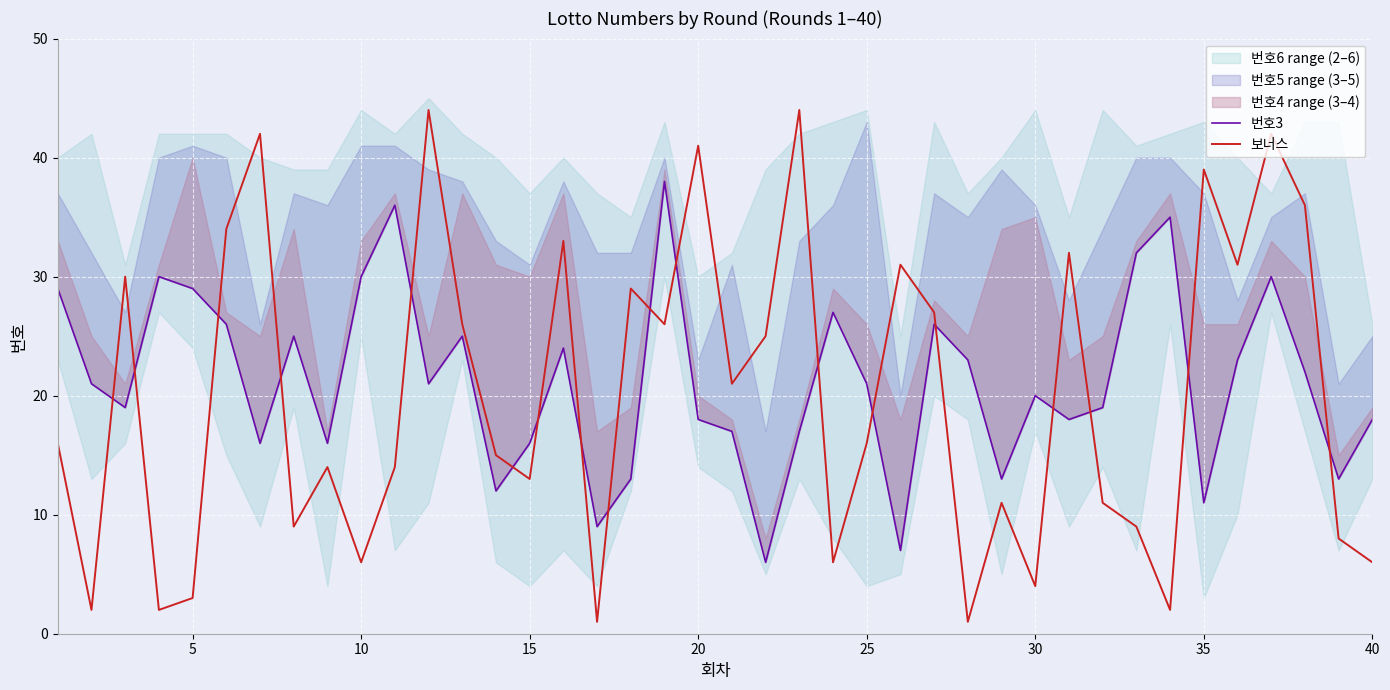

What is the highest value of the 보너스 series?

44